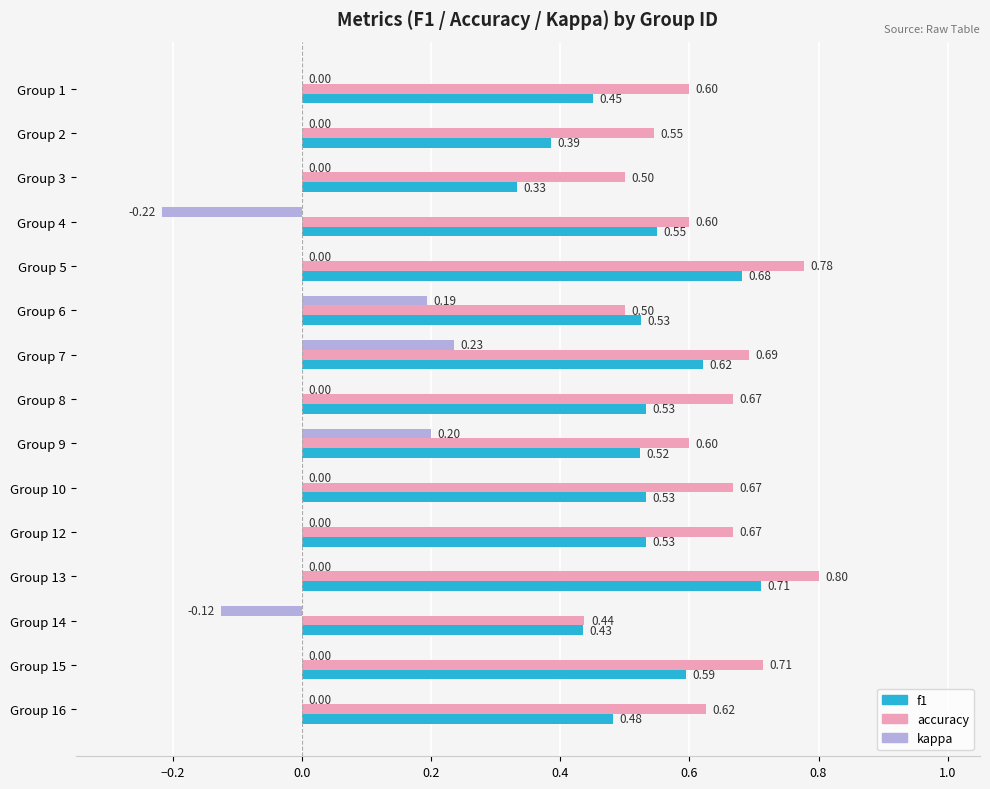

Between Group 3 and Group 14, which series saw the biggest shift?

kappa